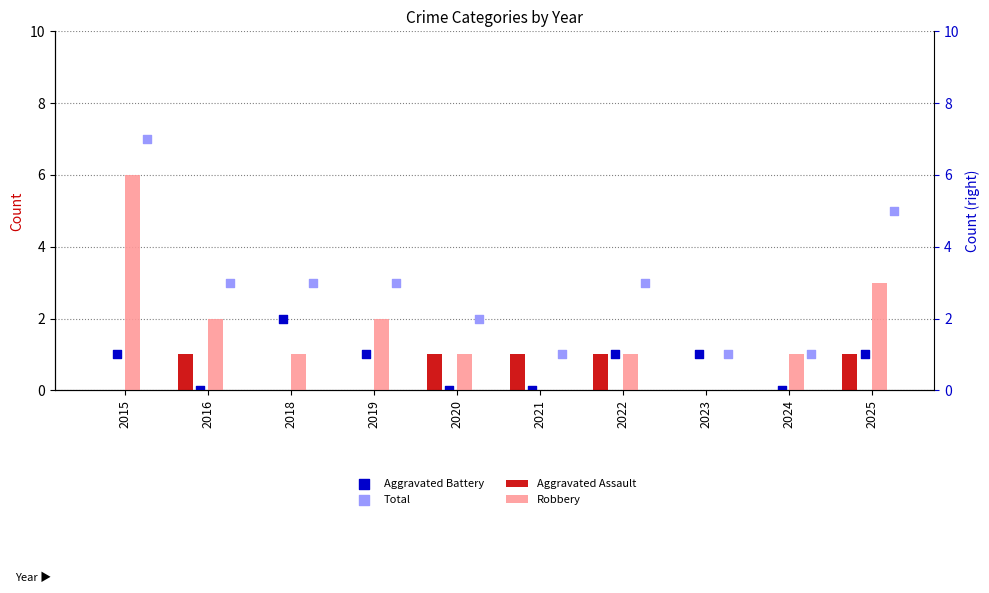

What is the total value across all series at 2023?

2